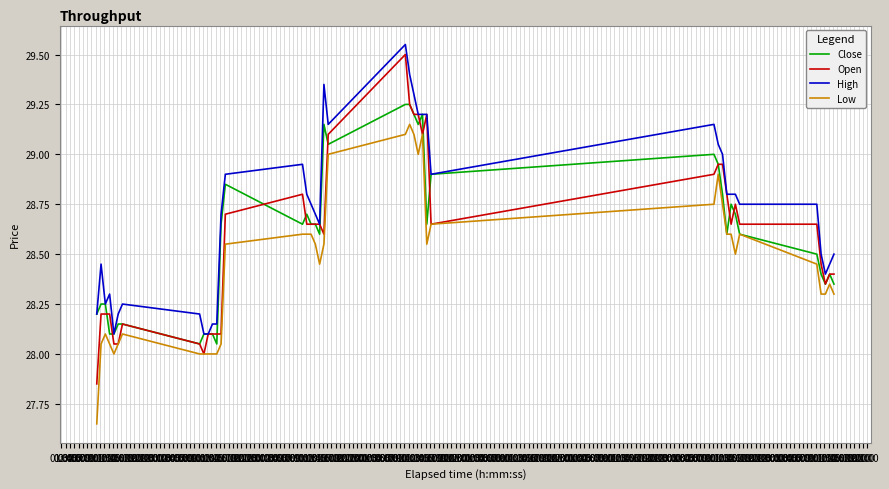

True or false: High and Low intersect in this chart.

False